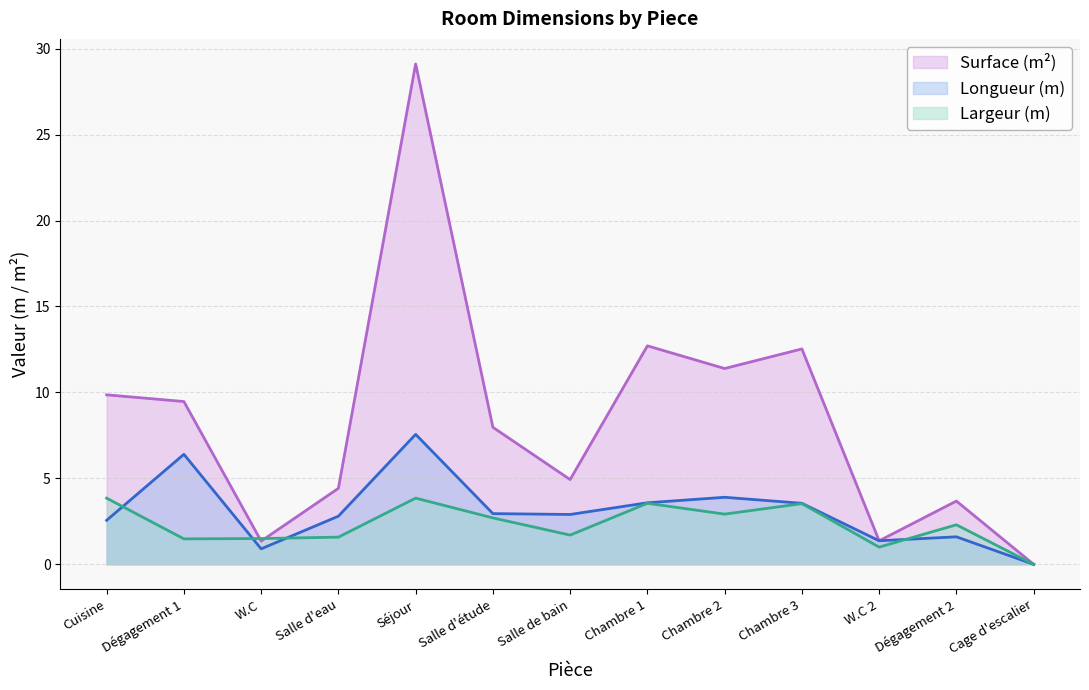

Reading left to right, what are all the values shown in this chart?

Surface (m²): 9.9	9.5	1.4	4.4	29.1	8.0	4.9	12.7	11.4	12.5	1.4	3.7	0.0
Longueur (m): 2.6	6.4	0.9	2.8	7.6	3.0	2.9	3.6	3.9	3.5	1.4	1.6	0.0
Largeur (m): 3.9	1.5	1.5	1.6	3.9	2.7	1.7	3.5	2.9	3.5	1.0	2.3	0.0